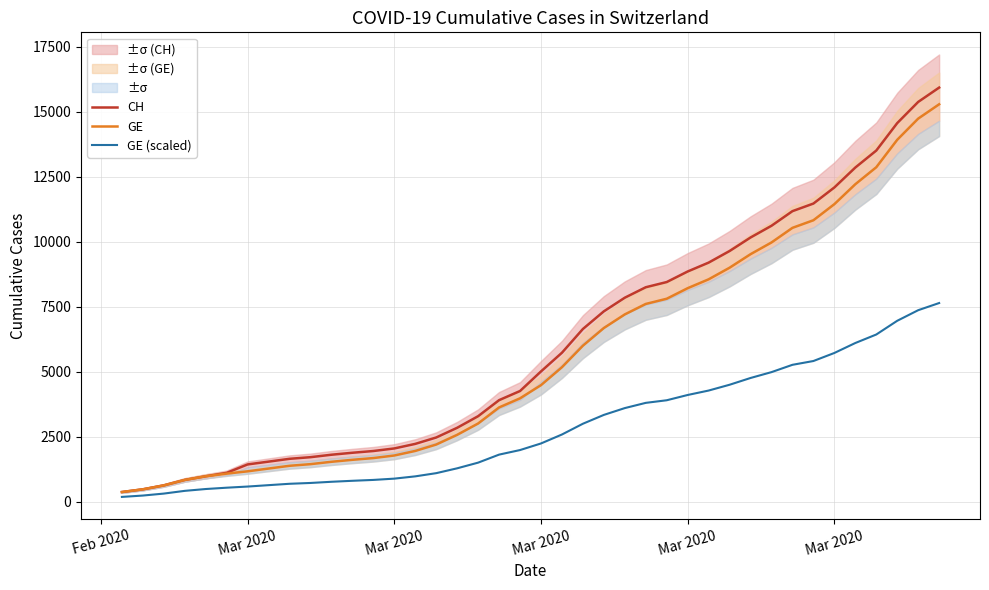

What is the maximum value shown in the chart?

15926.0